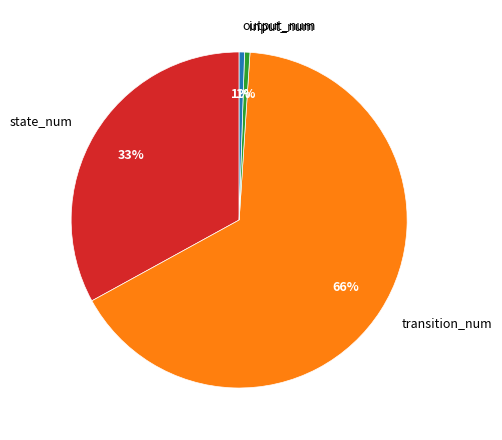

To the nearest percent, what portion does input_num represent?

1%